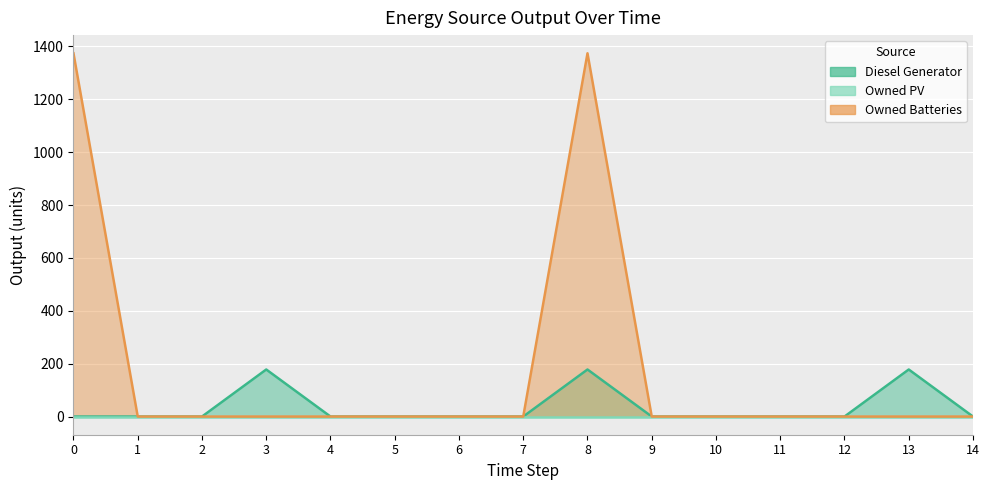

What is the difference between the second highest and minimum values in the Diesel Generator series?

178